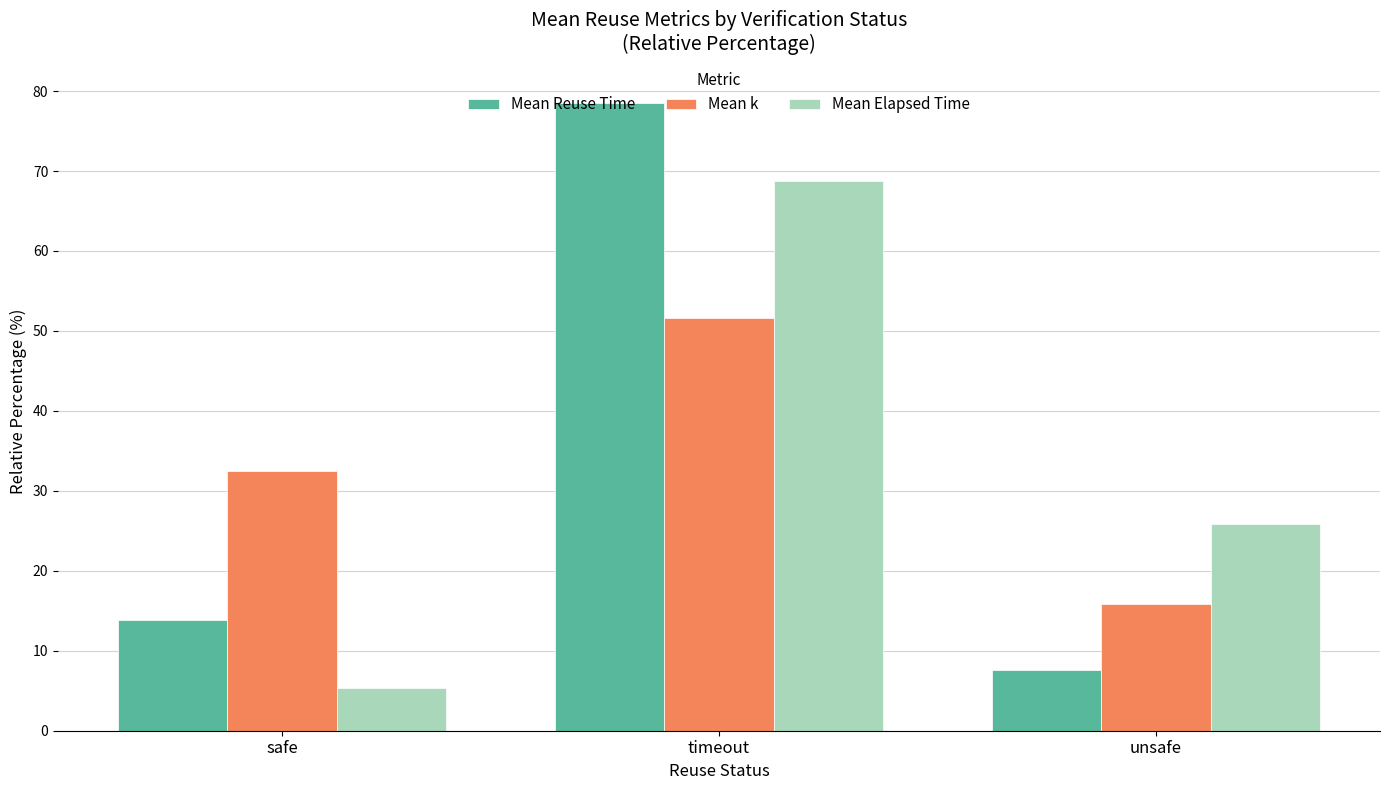

How many data points in Mean Reuse Time are above 13?

2